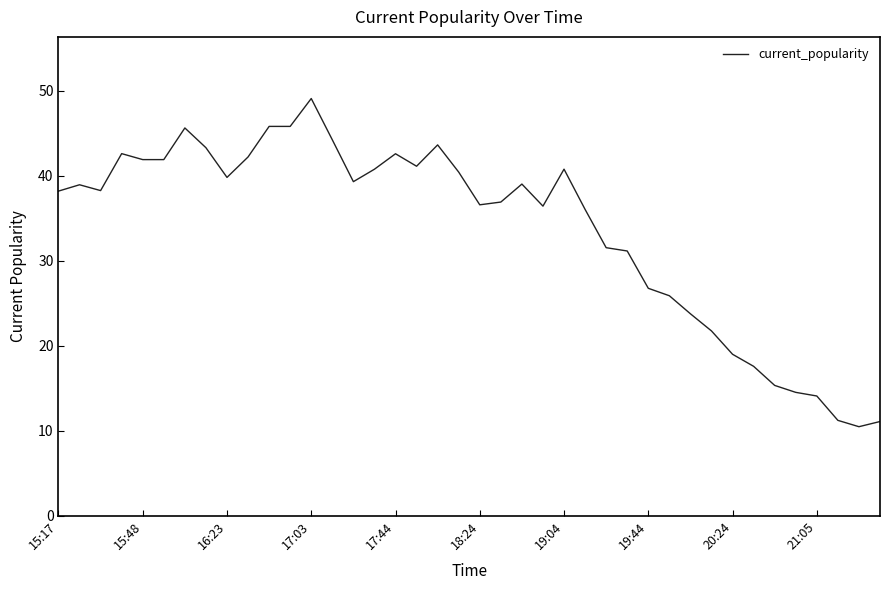

What is the difference between the maximum and minimum values?

38.6